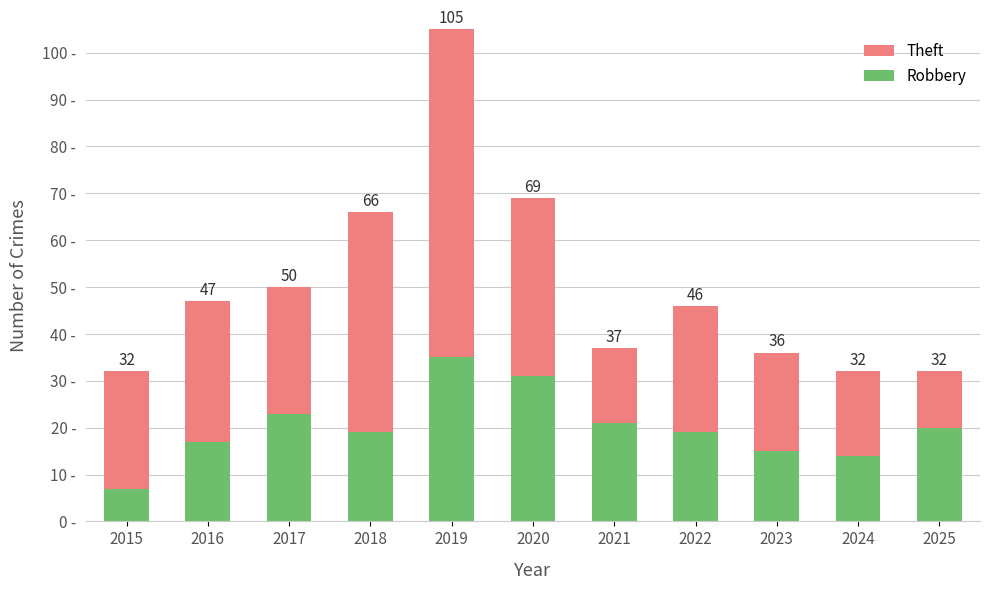

What is the sum of the Theft values at 2022 and 2016?

57